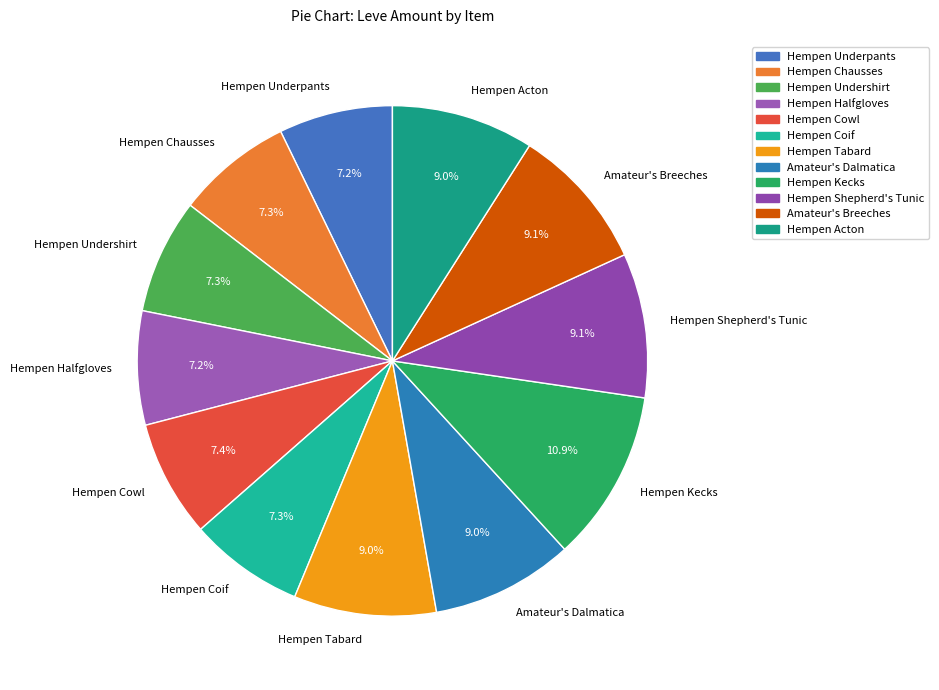

Does Hempen Halfgloves account for over 50% of the chart?

No